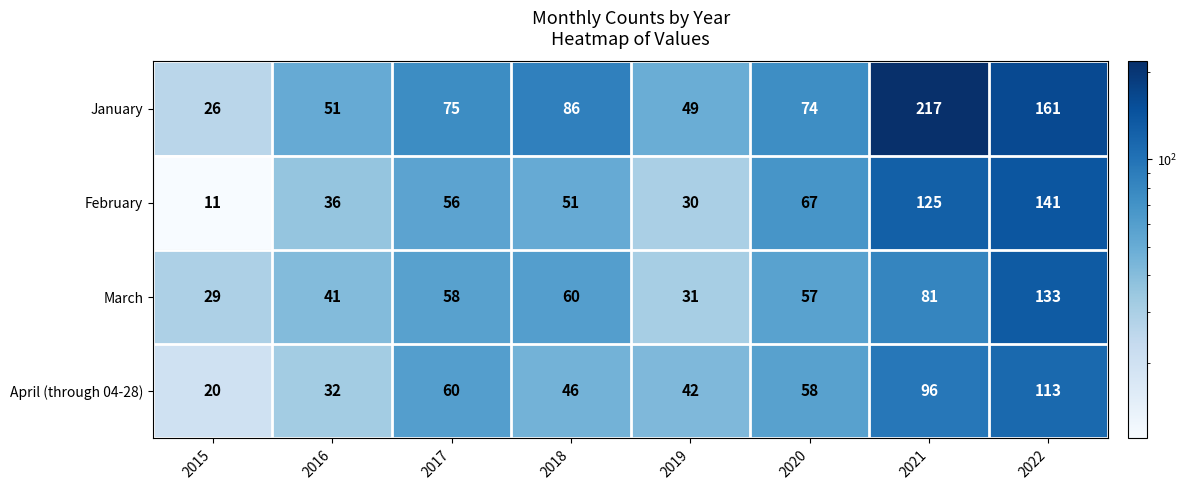

Rank the series by their maximum value, from lowest to highest.

April (through 04-28), March, February, January